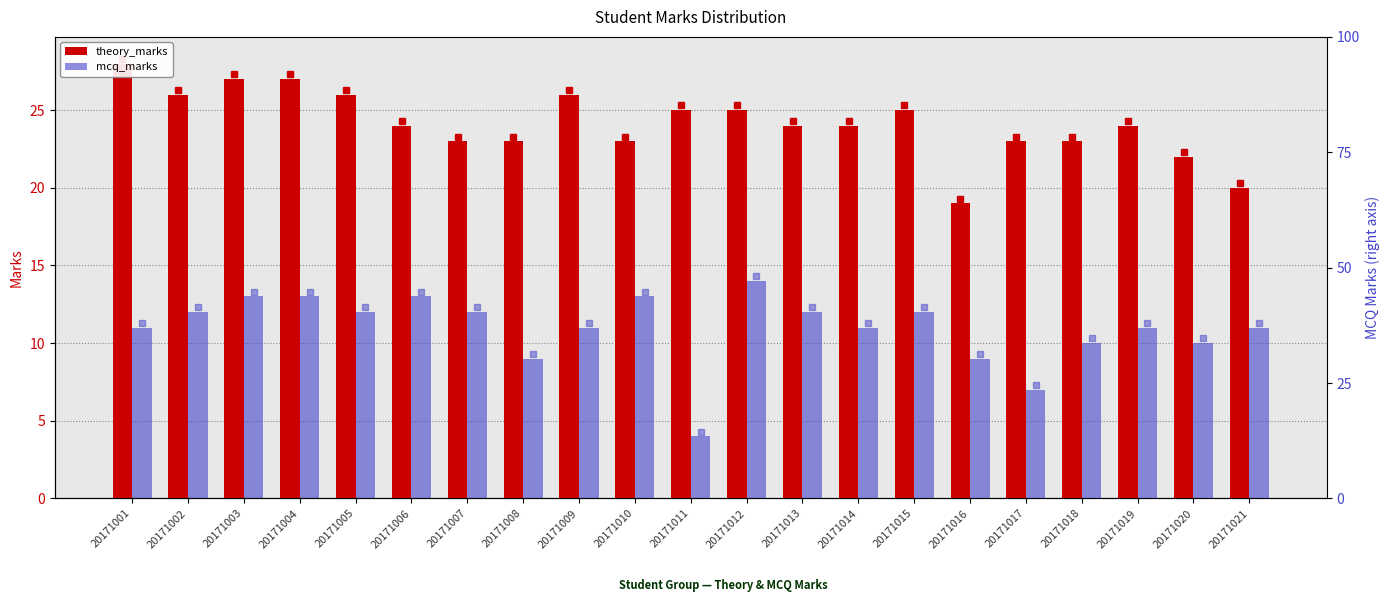

What is the spread (max minus min) of values at 20171019?

13